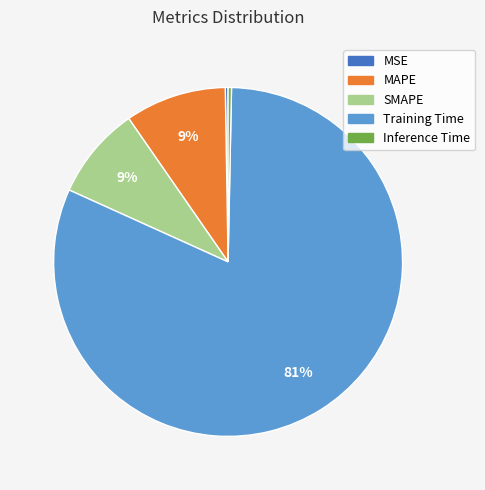

What percentage is the MAPE slice, to the nearest percent?

9%